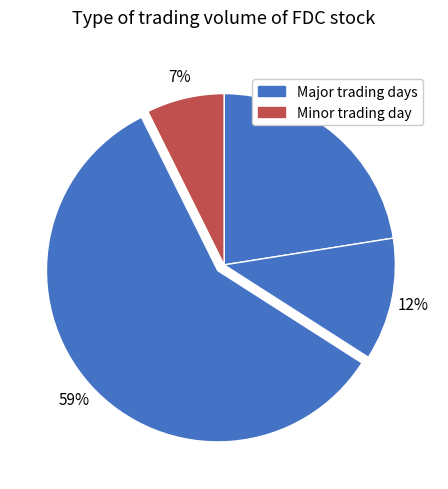

How many slices are in this pie chart?

4